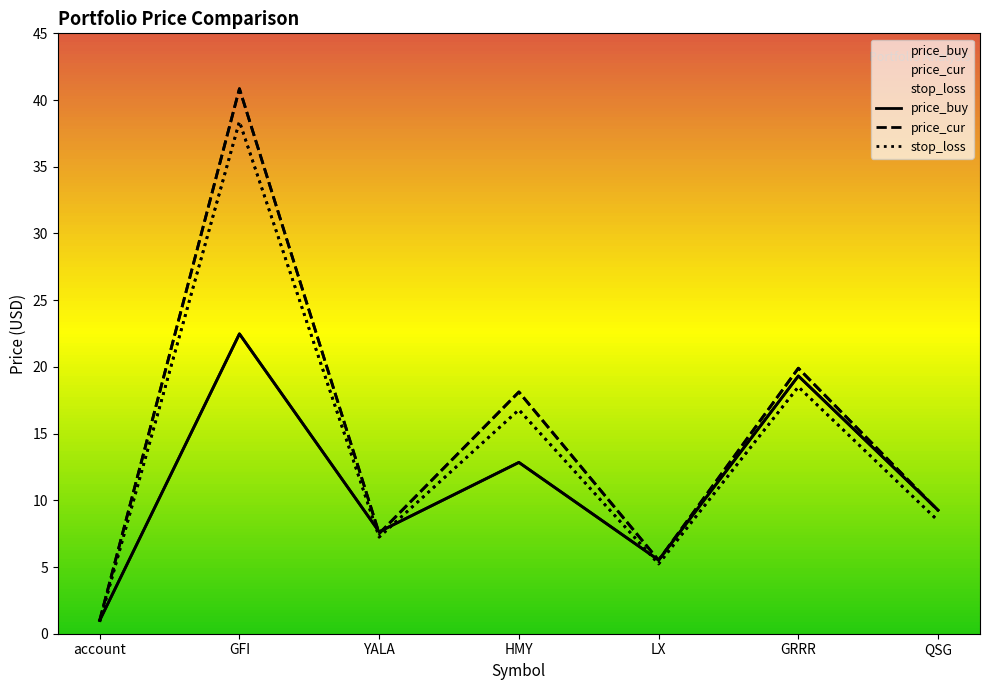

At which label is price_buy closest to 11?

QSG